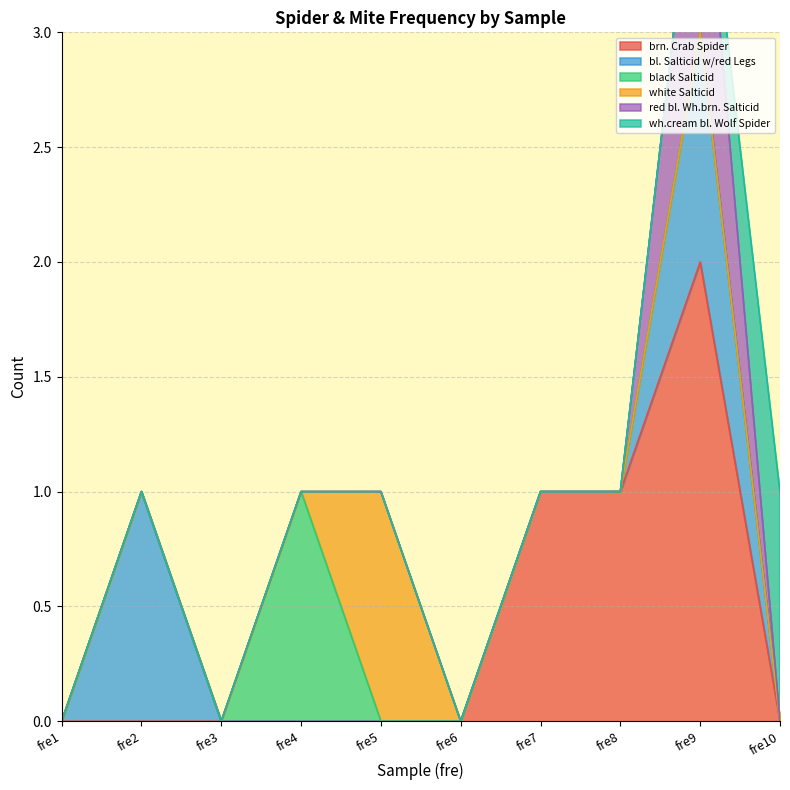

Does the chart display data point markers on the line(s)?

No